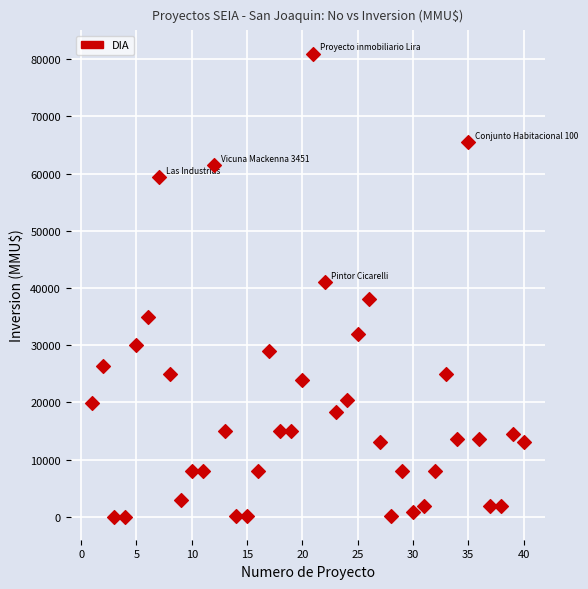

What is the range of Y values (max minus min)?

80980